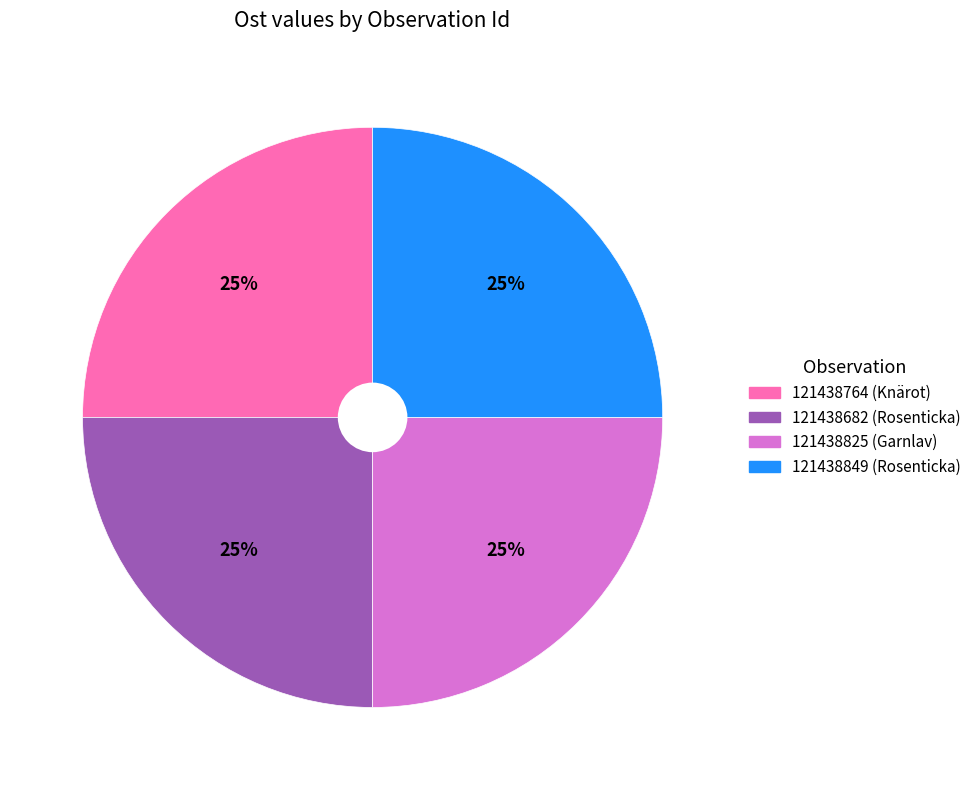

To the nearest percent, what portion does 121438825 (Garnlav) represent?

25%